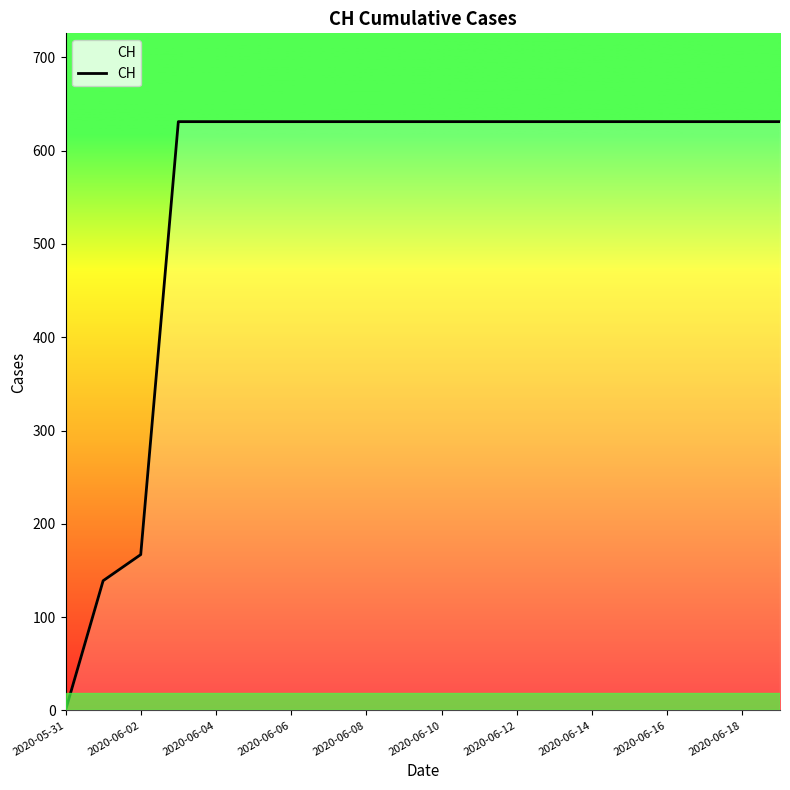

True or false: there are more than 2 points higher than both neighbors.

False